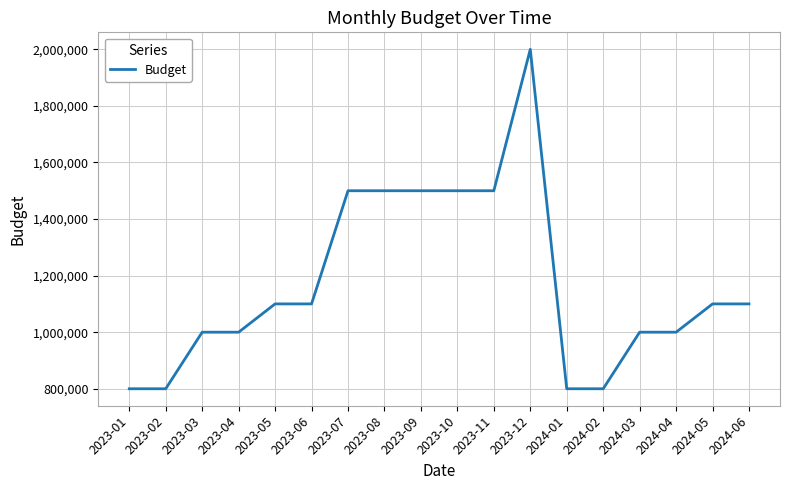

Reading left to right, list all the values displayed in this chart.

800000	800000	1000000	1000000	1100000	1100000	1500000	1500000	1500000	1500000	1500000	2000000	800000	800000	1000000	1000000	1100000	1100000